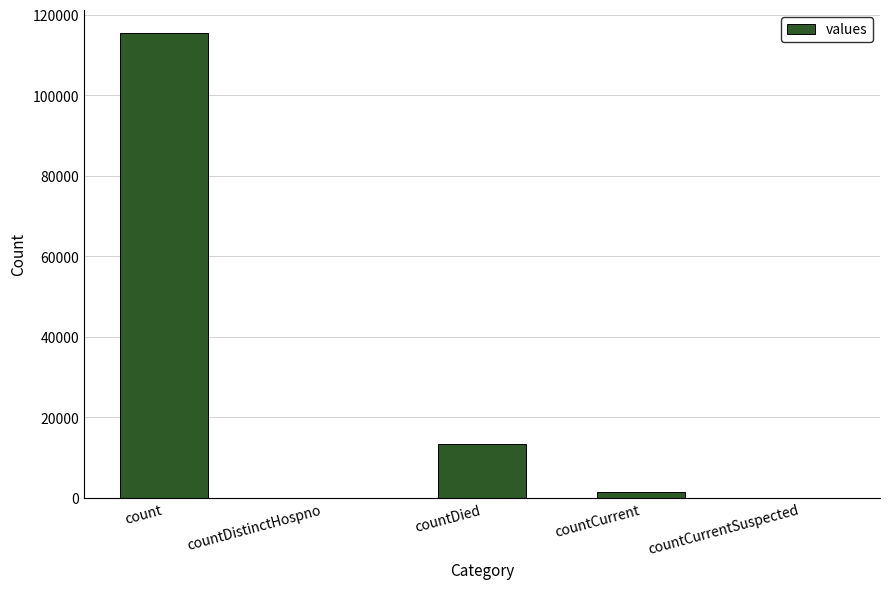

At which category does the chart reach its peak across all series?

count